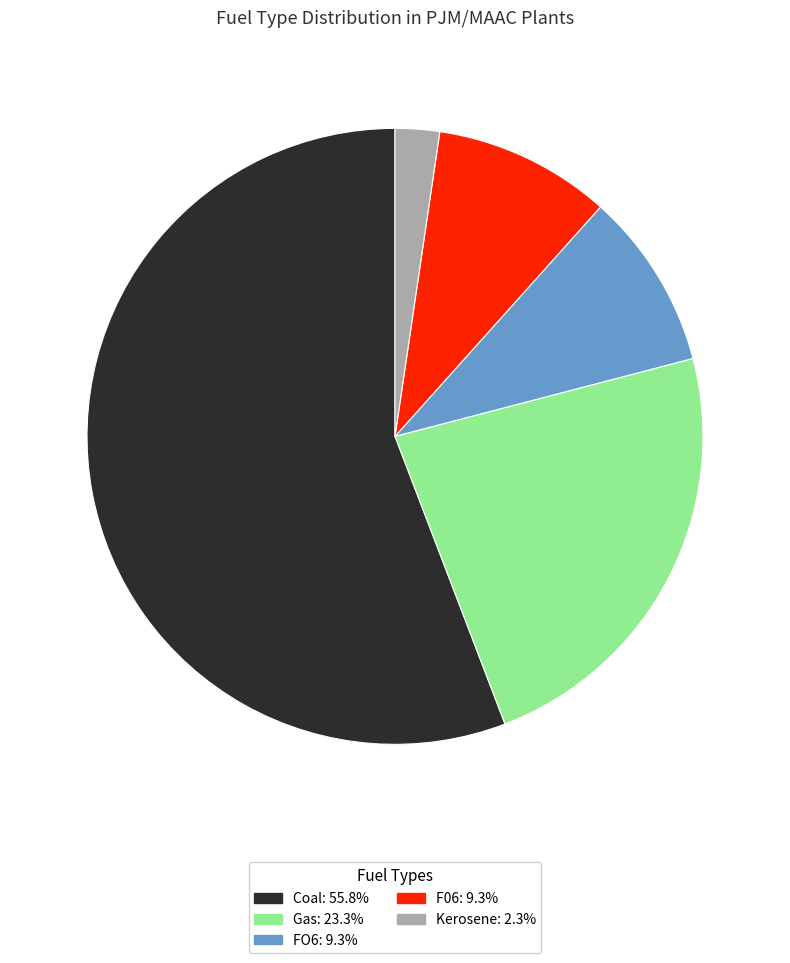

Is there any slice that represents more than half of the pie?

Yes